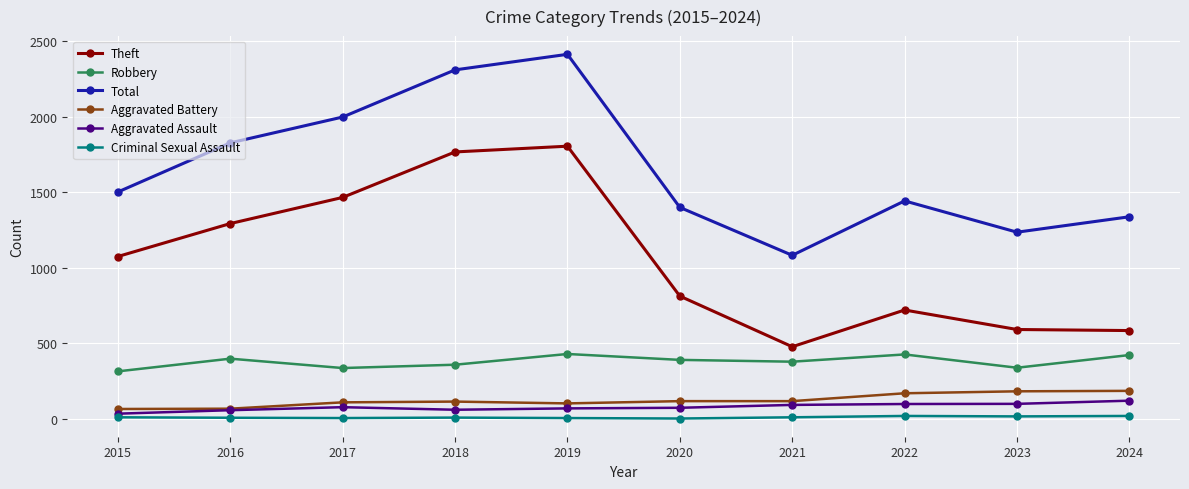

At how many categories does at least one series exceed 75?

10